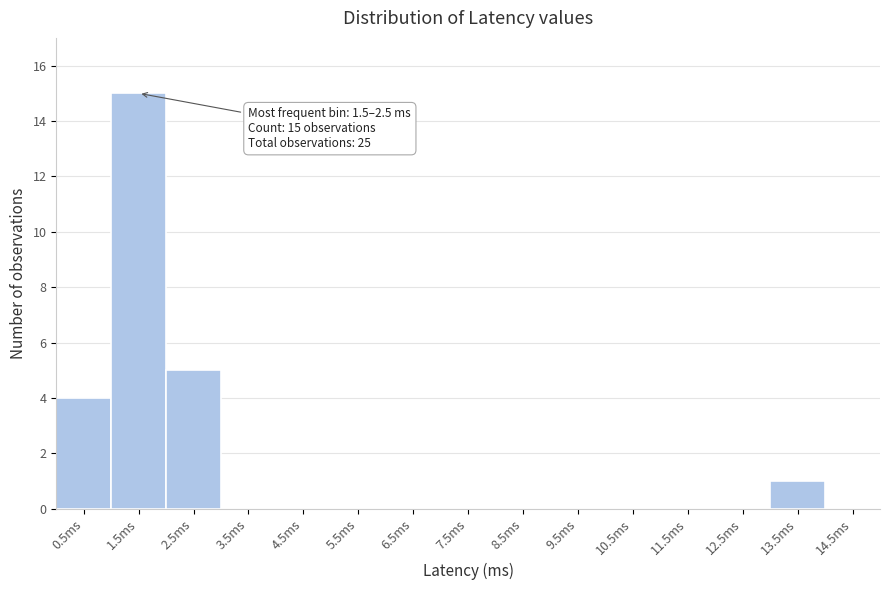

Reading left to right, list all the values displayed in this chart.

0.5ms=4	1.5ms=15	2.5ms=5	3.5ms=0	4.5ms=0	5.5ms=0	6.5ms=0	7.5ms=0	8.5ms=0	9.5ms=0	10.5ms=0	11.5ms=0	12.5ms=0	13.5ms=1	14.5ms=0